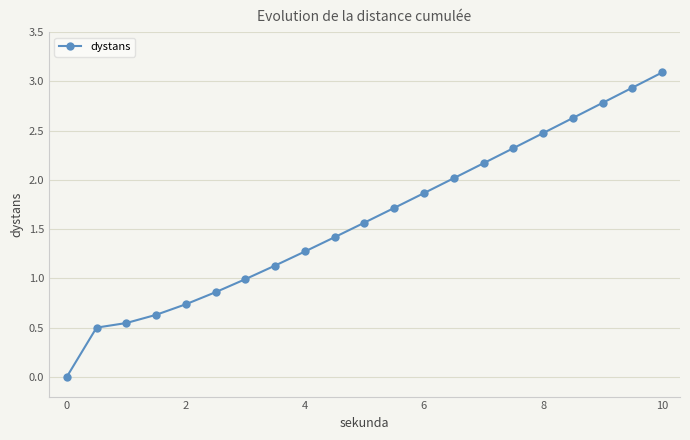

True or false: the data has more than 2 interior local peaks.

False